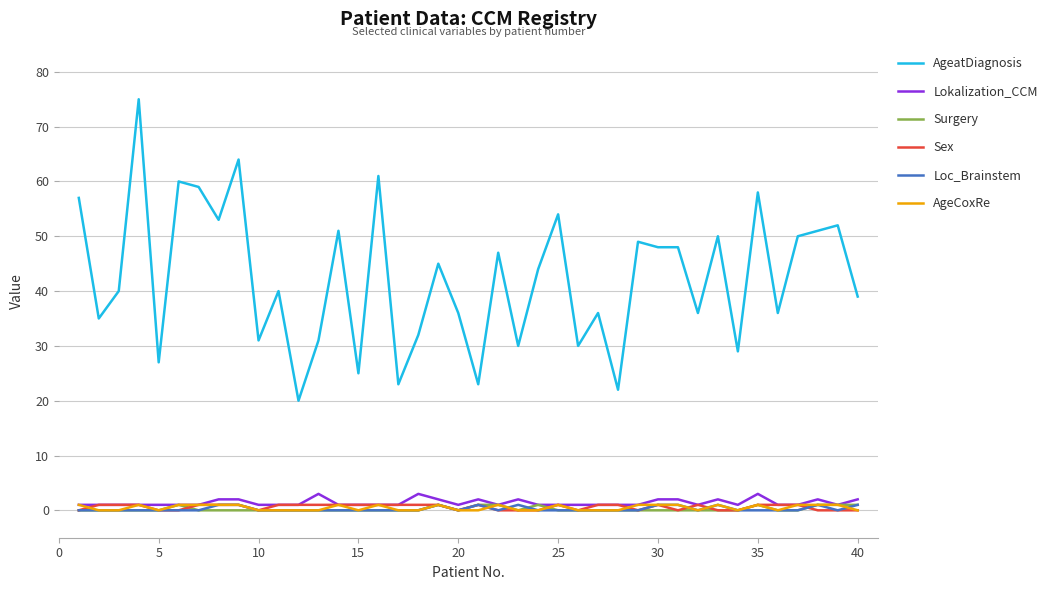

Which series has the largest total across all categories?

AgeatDiagnosis